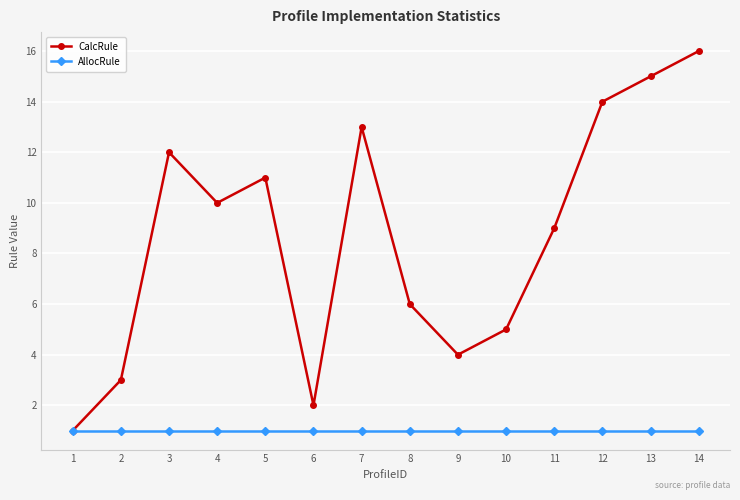

What is the value of the AllocRule point at the 12th from the left?

1